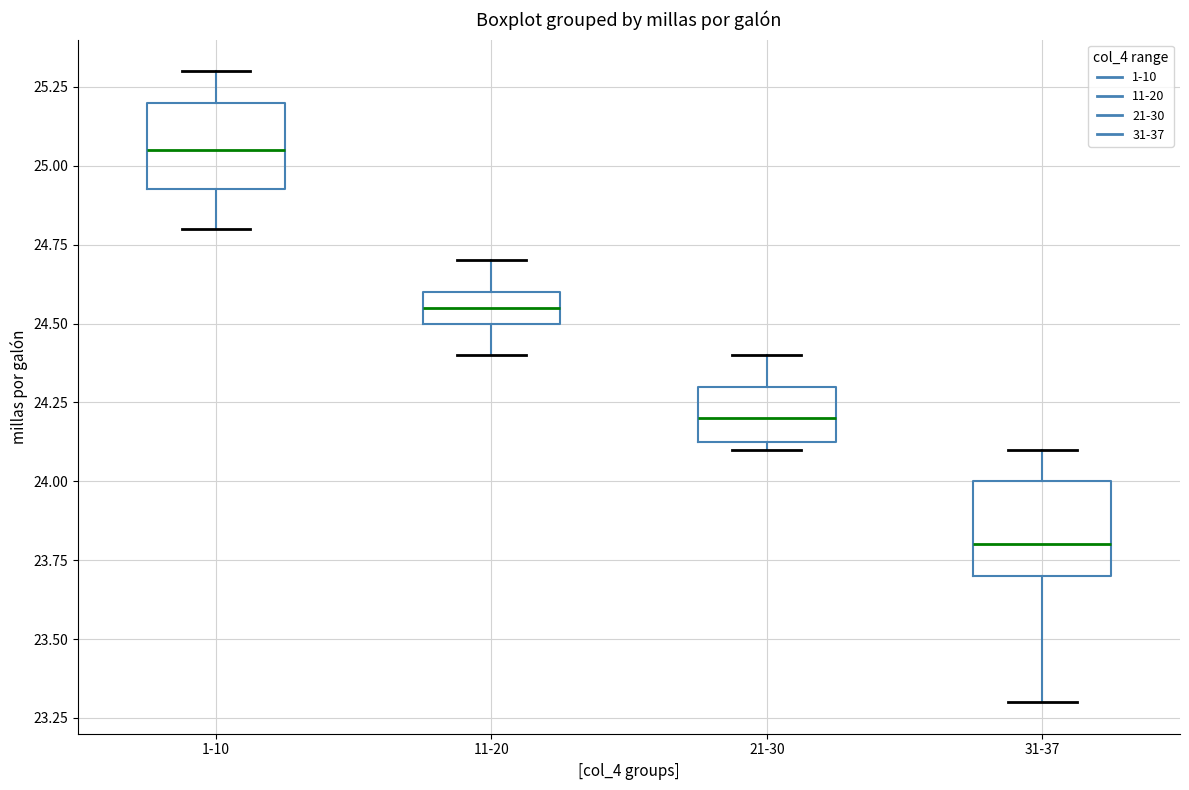

Which box has the highest median line?

1-10